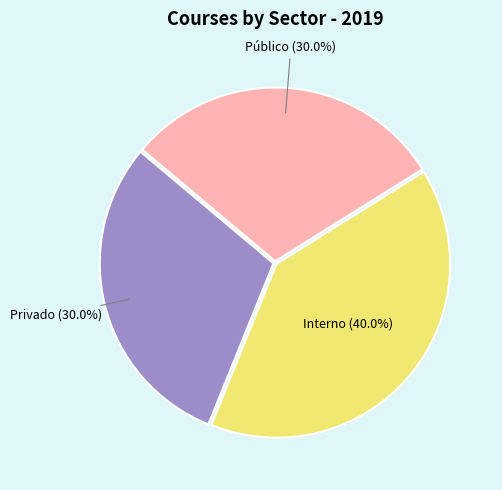

Does any single category account for the majority?

No